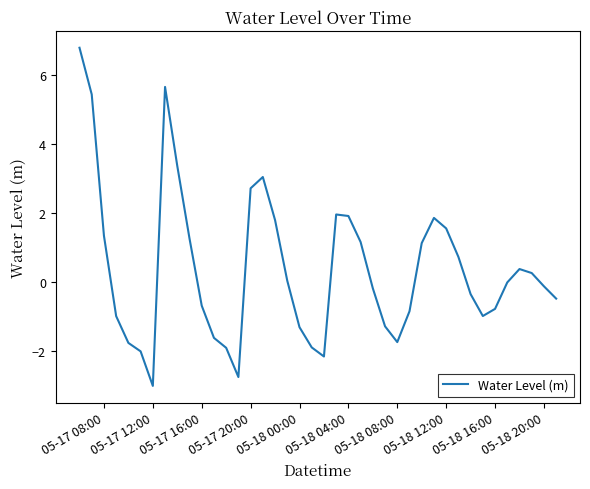

What is the minimum value shown in the chart?

-3.0